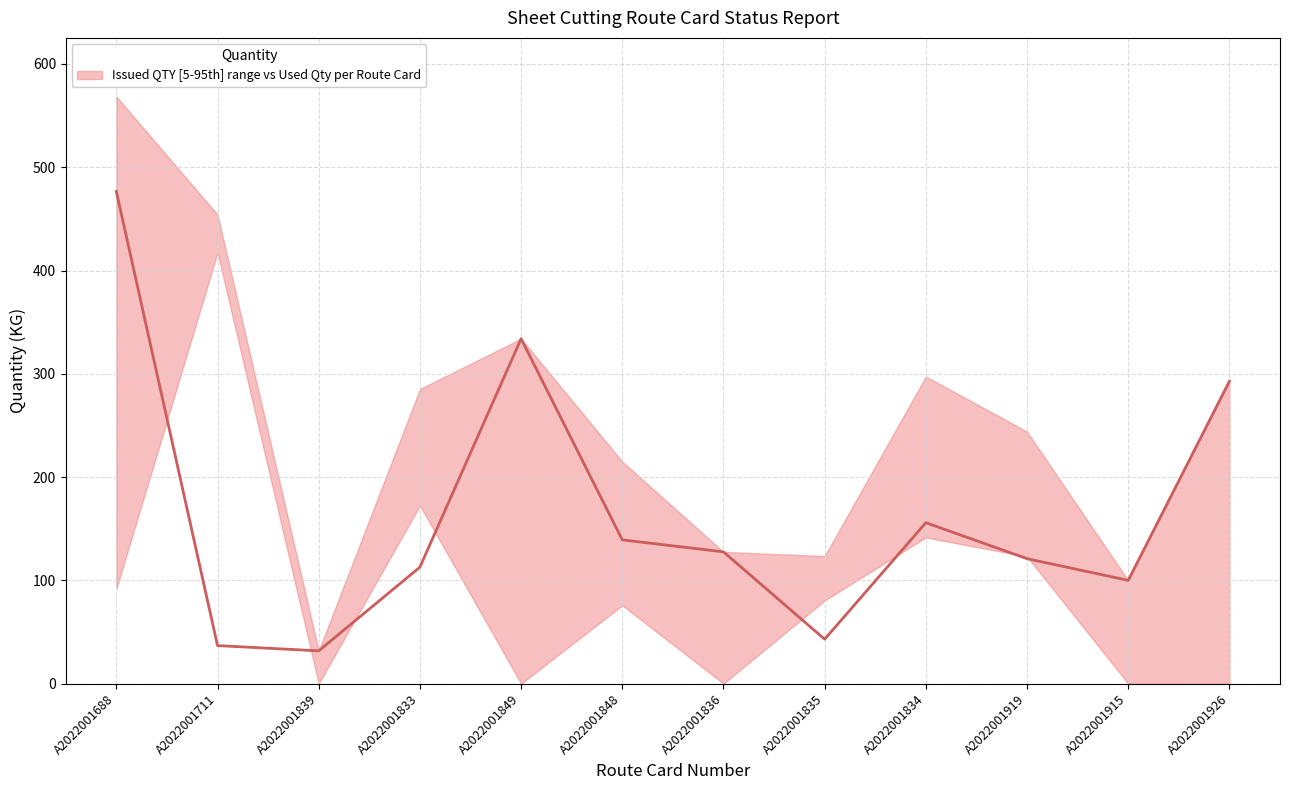

What is the ratio of the value at A2022001834 to the value at A2022001835?

3.6